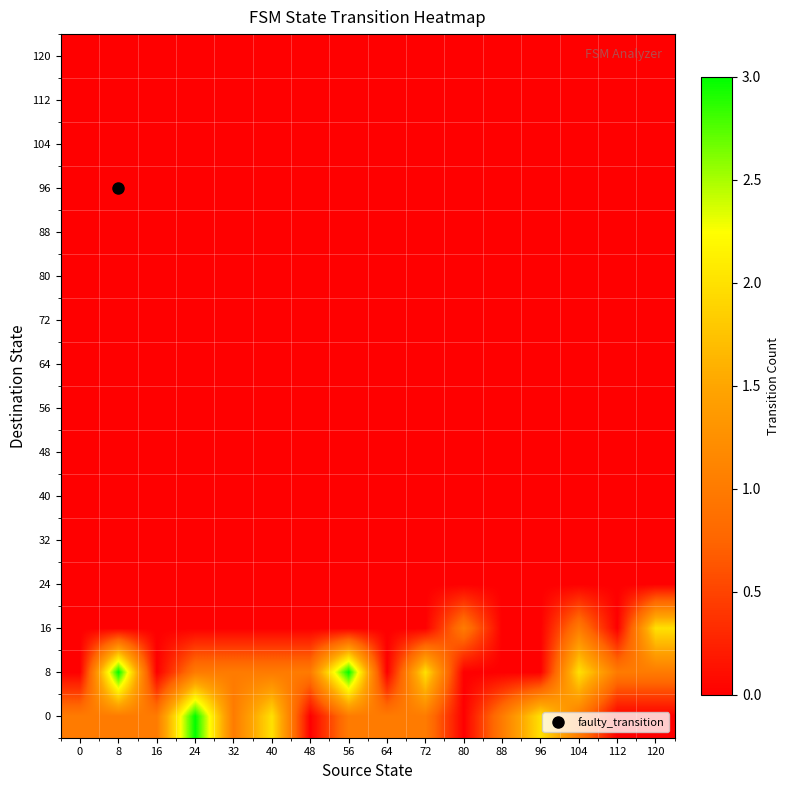

What is the spread (max minus min) of values at 8?

3